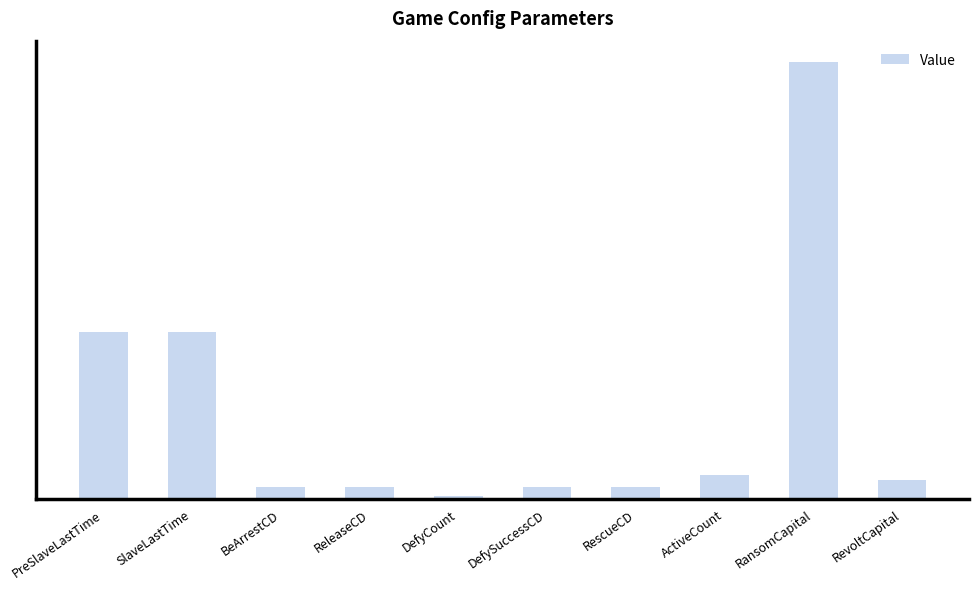

Is it true that the value at ActiveCount is 10?

True